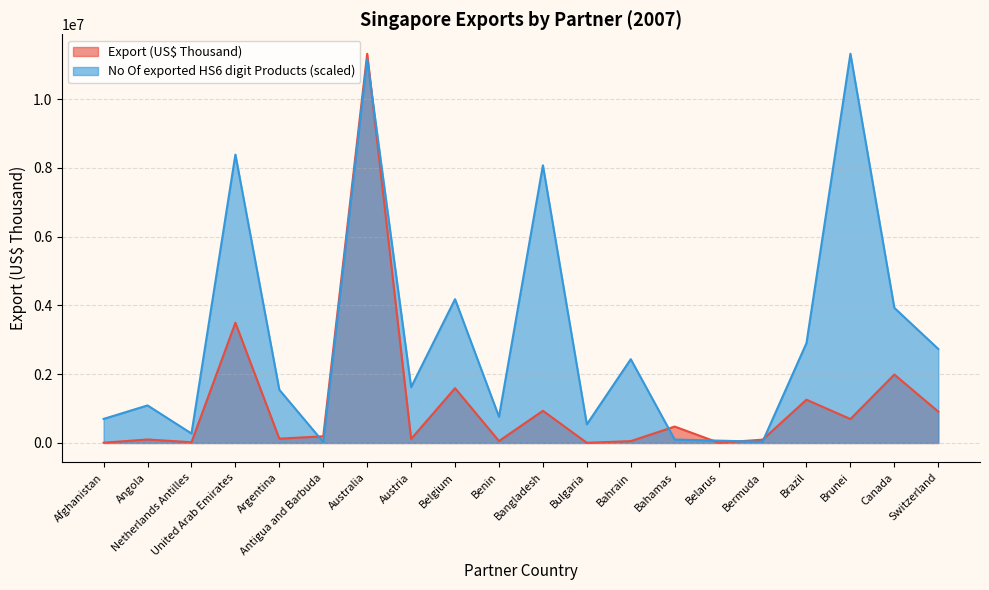

Does the chart display data point markers on the line(s)?

No